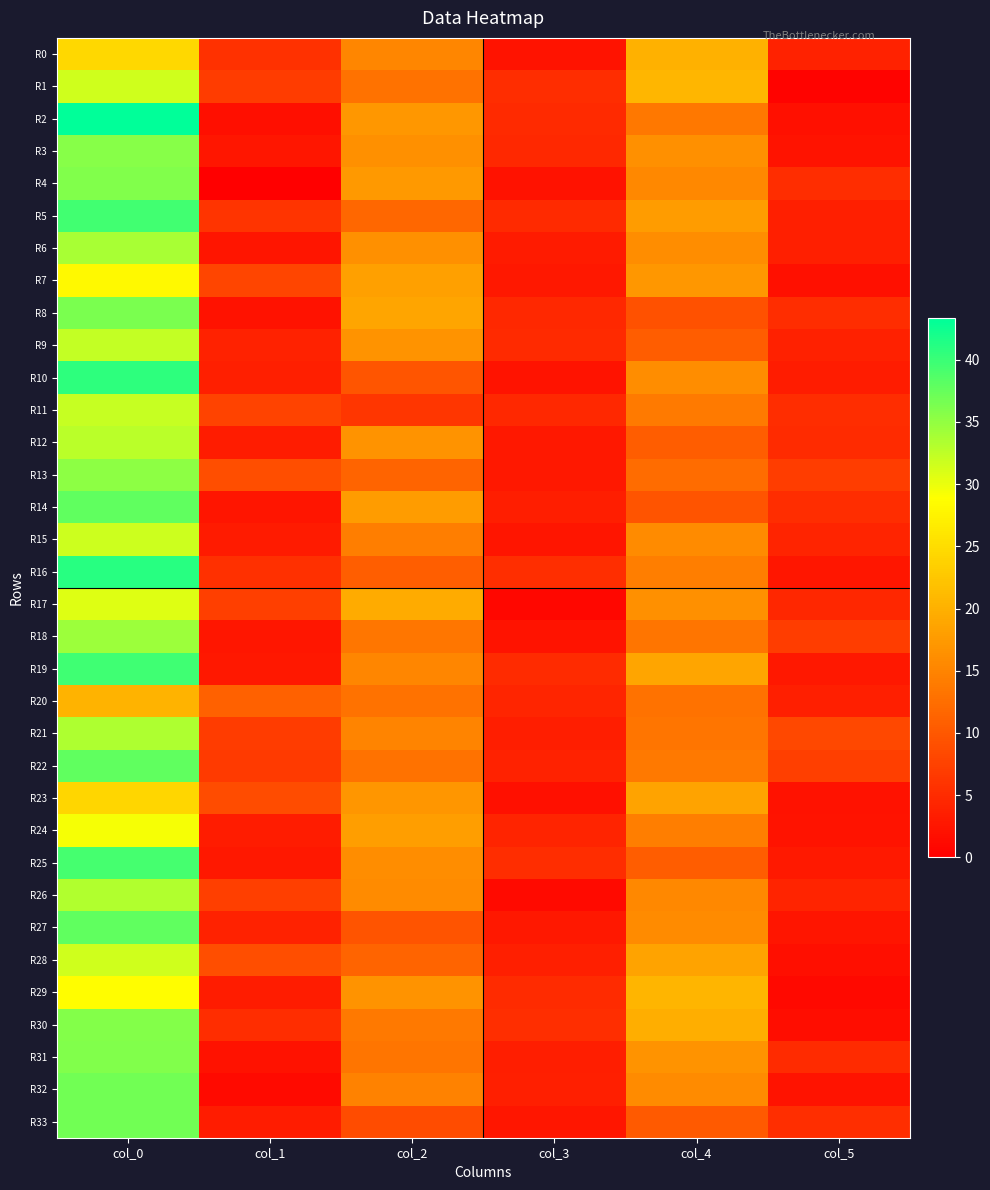

Reading right to left, extract all data points from this chart.

R0: col_5=4.1	col_4=20.0	col_3=2.3	col_2=15.2	col_1=5.7	col_0=24.5
R1: col_5=0.5	col_4=20.7	col_3=5.1	col_2=13.0	col_1=6.9	col_0=31.5
R2: col_5=1.9	col_4=13.7	col_3=4.8	col_2=17.2	col_1=1.7	col_0=43.3
R3: col_5=2.3	col_4=16.2	col_3=4.6	col_2=16.3	col_1=2.6	col_0=35.7
R4: col_5=5.1	col_4=15.5	col_3=2.0	col_2=17.3	col_1=0.0	col_0=36.0
R5: col_5=3.6	col_4=17.8	col_3=4.8	col_2=11.8	col_1=5.9	col_0=39.5
R6: col_5=3.6	col_4=16.0	col_3=3.2	col_2=16.2	col_1=2.5	col_0=33.8
R7: col_5=1.9	col_4=17.2	col_3=2.9	col_2=18.2	col_1=8.0	col_0=28.2
R8: col_5=5.1	col_4=9.2	col_3=4.7	col_2=18.8	col_1=2.2	col_0=36.2
R9: col_5=3.8	col_4=10.5	col_3=4.8	col_2=16.8	col_1=3.9	col_0=32.2
R10: col_5=3.2	col_4=16.0	col_3=2.3	col_2=9.8	col_1=3.6	col_0=40.8
R11: col_5=5.2	col_4=14.0	col_3=4.6	col_2=6.2	col_1=7.7	col_0=32.0
R12: col_5=5.0	col_4=10.5	col_3=2.8	col_2=16.8	col_1=3.3	col_0=32.8
R13: col_5=6.9	col_4=12.2	col_3=2.9	col_2=11.5	col_1=8.8	col_0=35.2
R14: col_5=5.1	col_4=9.5	col_3=3.5	col_2=17.8	col_1=2.5	col_0=37.8
R15: col_5=4.2	col_4=15.8	col_3=2.5	col_2=14.2	col_1=3.2	col_0=31.8
R16: col_5=2.6	col_4=14.3	col_3=5.2	col_2=10.7	col_1=5.5	col_0=41.0
R17: col_5=4.5	col_4=16.3	col_3=0.9	col_2=19.3	col_1=7.2	col_0=30.8
R18: col_5=7.0	col_4=13.3	col_3=2.3	col_2=13.5	col_1=2.6	col_0=34.5
R19: col_5=2.9	col_4=18.8	col_3=5.1	col_2=15.2	col_1=2.9	col_0=39.8
R20: col_5=3.6	col_4=13.0	col_3=4.3	col_2=13.0	col_1=11.2	col_0=20.3
R21: col_5=8.2	col_4=13.3	col_3=3.4	col_2=15.0	col_1=6.8	col_0=33.5
R22: col_5=7.2	col_4=13.8	col_3=4.1	col_2=13.0	col_1=6.6	col_0=37.8
R23: col_5=2.2	col_4=18.5	col_3=2.0	col_2=17.0	col_1=8.7	col_0=24.3
R24: col_5=2.3	col_4=14.2	col_3=4.1	col_2=18.0	col_1=3.3	col_0=29.3
R25: col_5=3.0	col_4=10.5	col_3=5.1	col_2=16.0	col_1=2.9	col_0=39.3
R26: col_5=4.2	col_4=15.5	col_3=1.3	col_2=15.8	col_1=7.2	col_0=33.2
R27: col_5=2.5	col_4=15.8	col_3=2.9	col_2=9.5	col_1=4.0	col_0=37.8
R28: col_5=1.8	col_4=18.5	col_3=3.6	col_2=11.5	col_1=8.9	col_0=31.5
R29: col_5=1.1	col_4=20.5	col_3=5.1	col_2=16.8	col_1=3.3	col_0=28.8
R30: col_5=1.6	col_4=19.8	col_3=5.3	col_2=13.8	col_1=5.2	col_0=35.8
R31: col_5=4.9	col_4=16.8	col_3=3.4	col_2=13.3	col_1=2.1	col_0=36.0
R32: col_5=2.3	col_4=15.8	col_3=3.6	col_2=14.8	col_1=1.3	col_0=36.8
R33: col_5=5.3	col_4=10.2	col_3=2.6	col_2=8.8	col_1=3.3	col_0=36.8